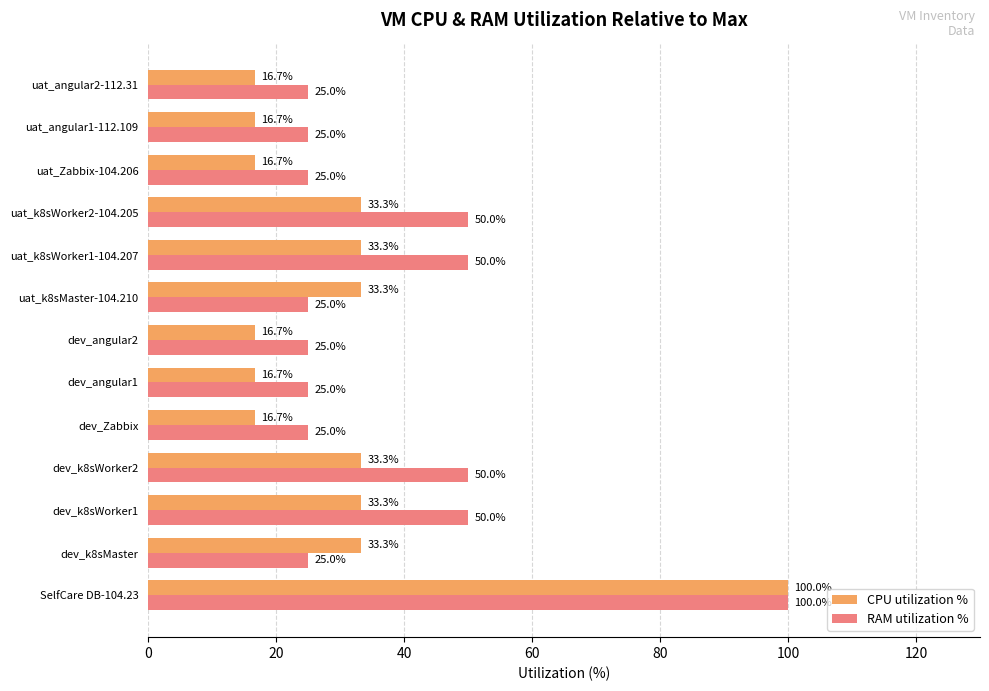

At dev_k8sMaster, list the series in order from smallest to largest.

RAM utilization %, CPU utilization %